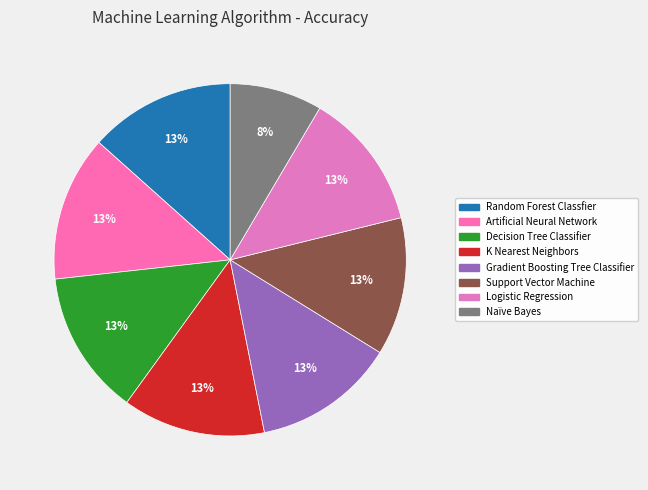

Does Naïve Bayes account for over 50% of the chart?

No